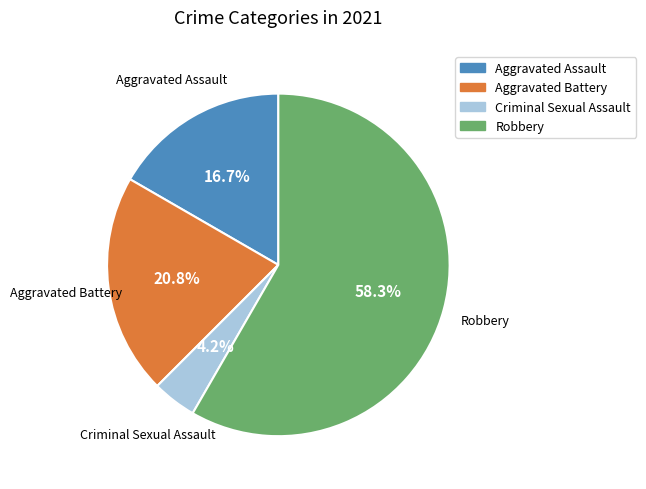

The Aggravated Battery slice represents 21% of the pie. True or false?

True